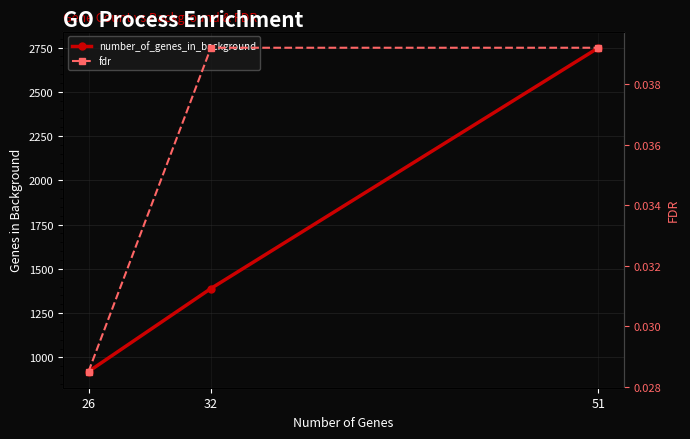

Rank the categories by number_of_genes_in_background value from lowest to highest.

26, 32, 51